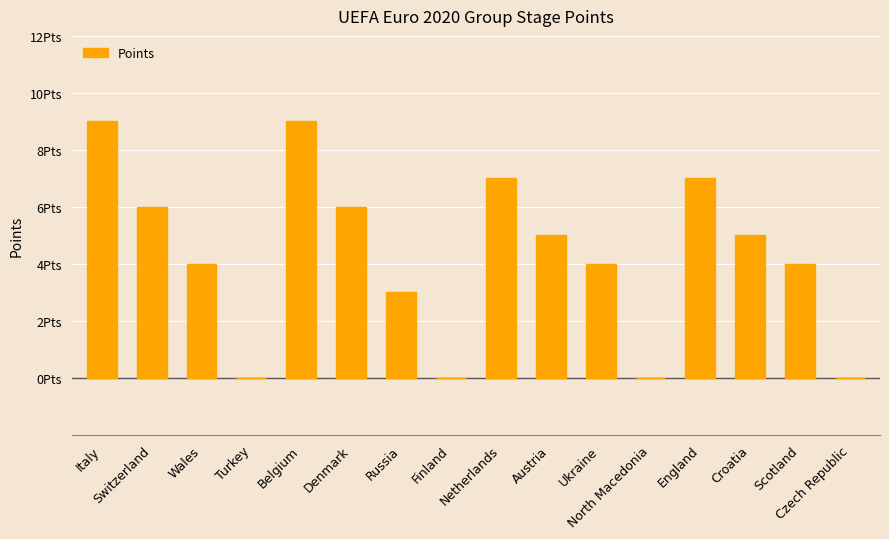

Rank the categories by value from highest to lowest.

Italy, Belgium, Netherlands, England, Switzerland, Denmark, Austria, Croatia, Wales, Ukraine, Scotland, Russia, Turkey, Finland, North Macedonia, Czech Republic